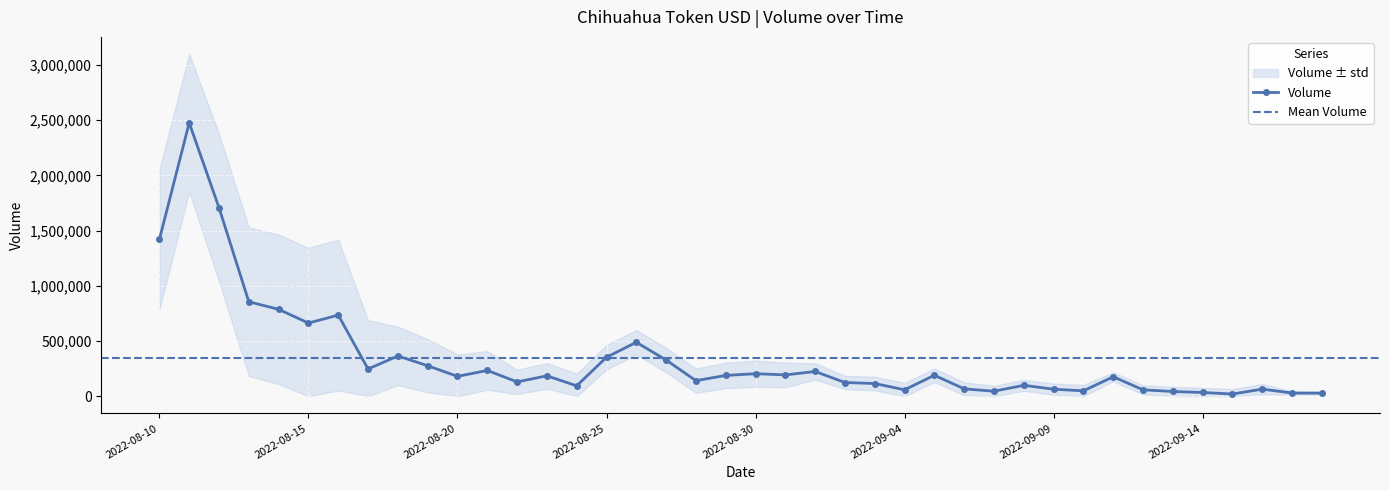

True or false: High and Volume intersect in this chart.

False